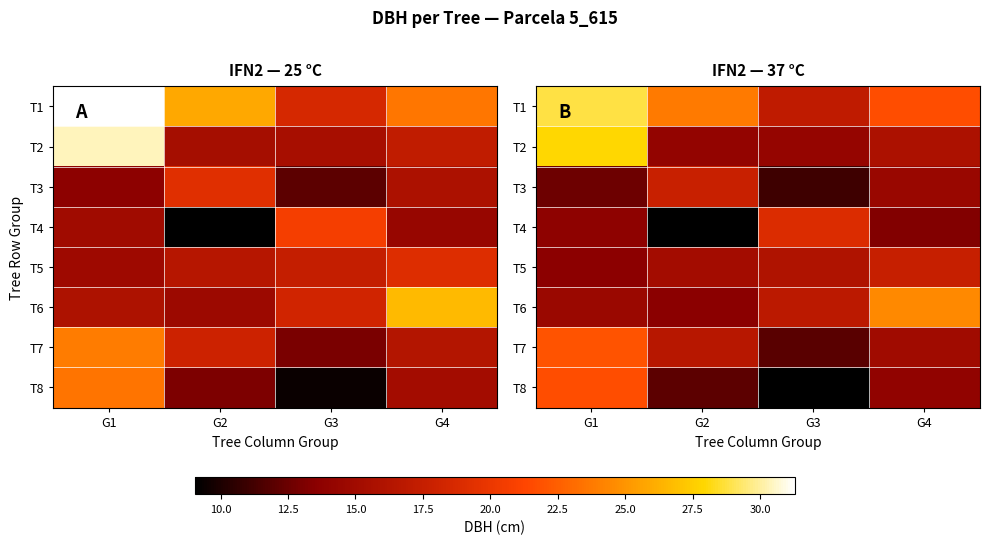

The T7 series shows 39.2 at G1. True or false?

False